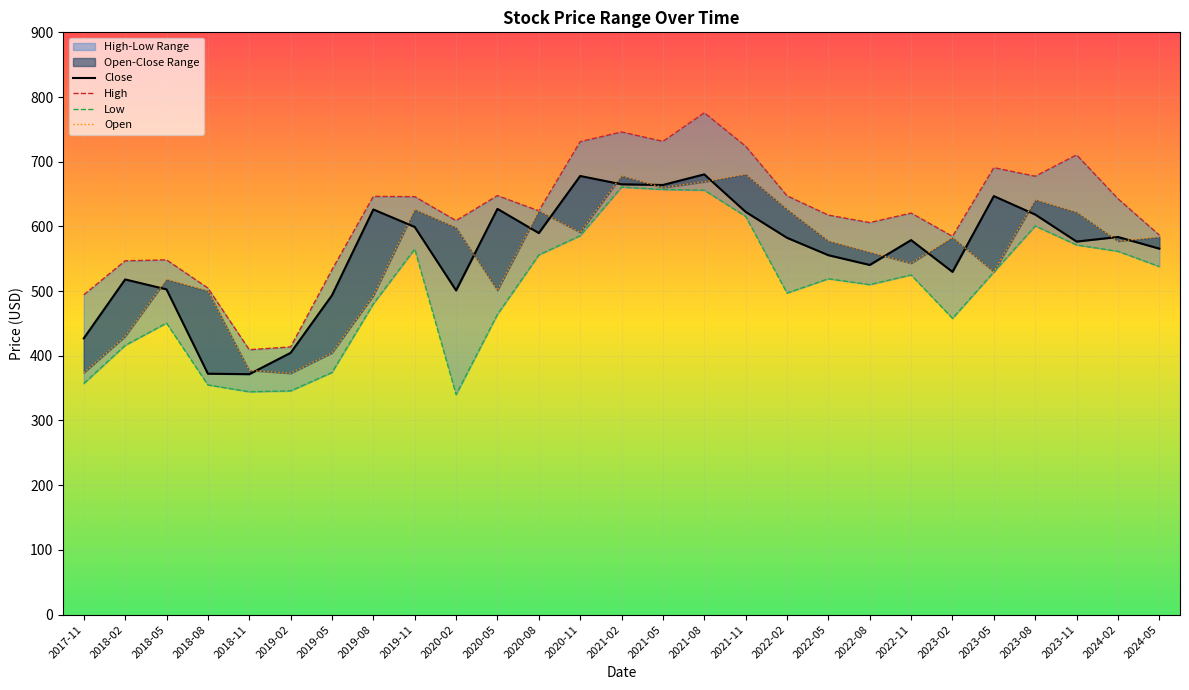

True or false: Close and High cross at least once.

False